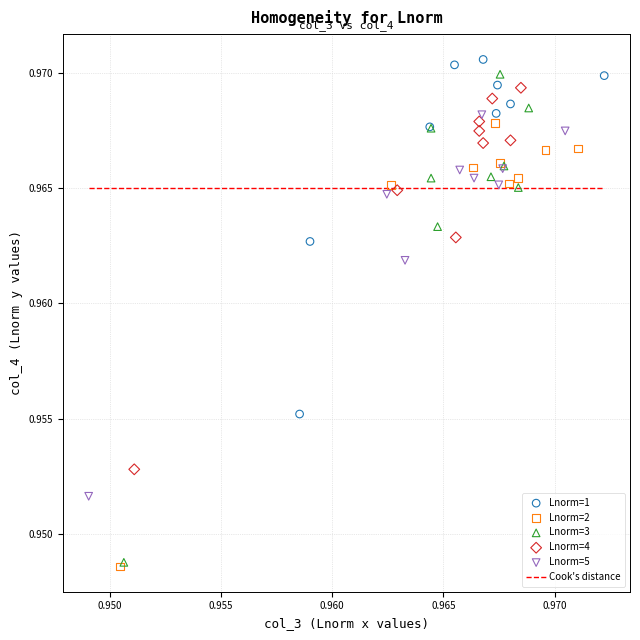

Which series has the largest Y range (max minus min)?

Lnorm=3